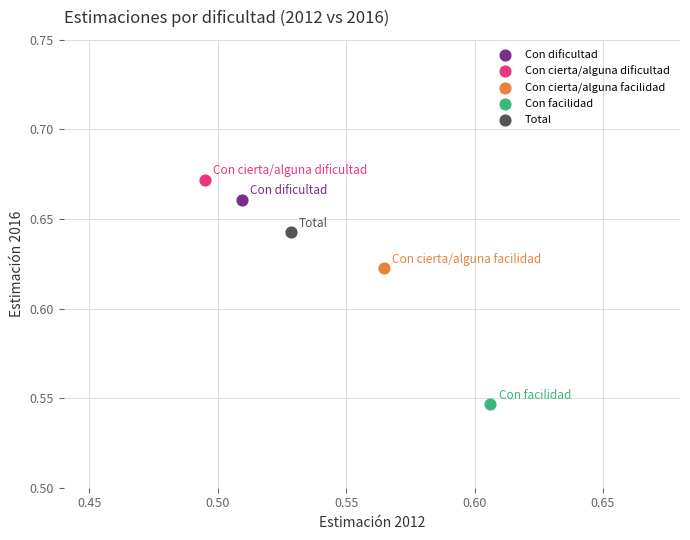

Which series reaches the minimum Y coordinate?

Con facilidad